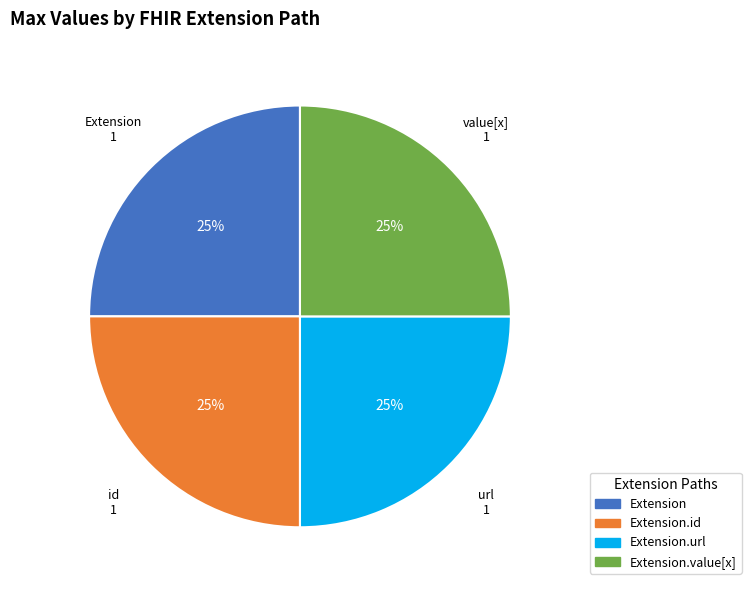

Does any single category account for the majority?

No